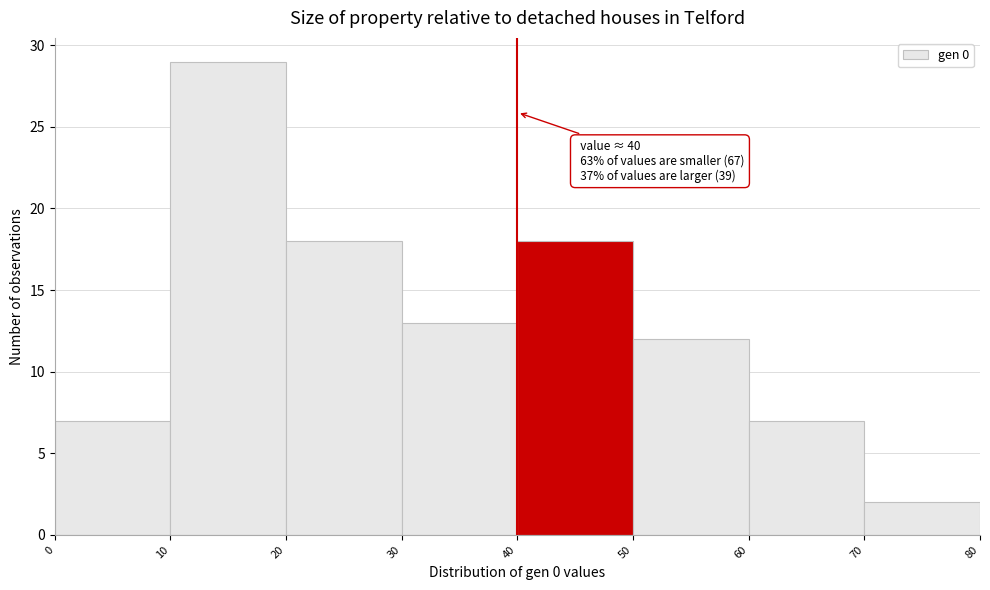

Which range on the x-axis has the tallest bar?

10 to 20